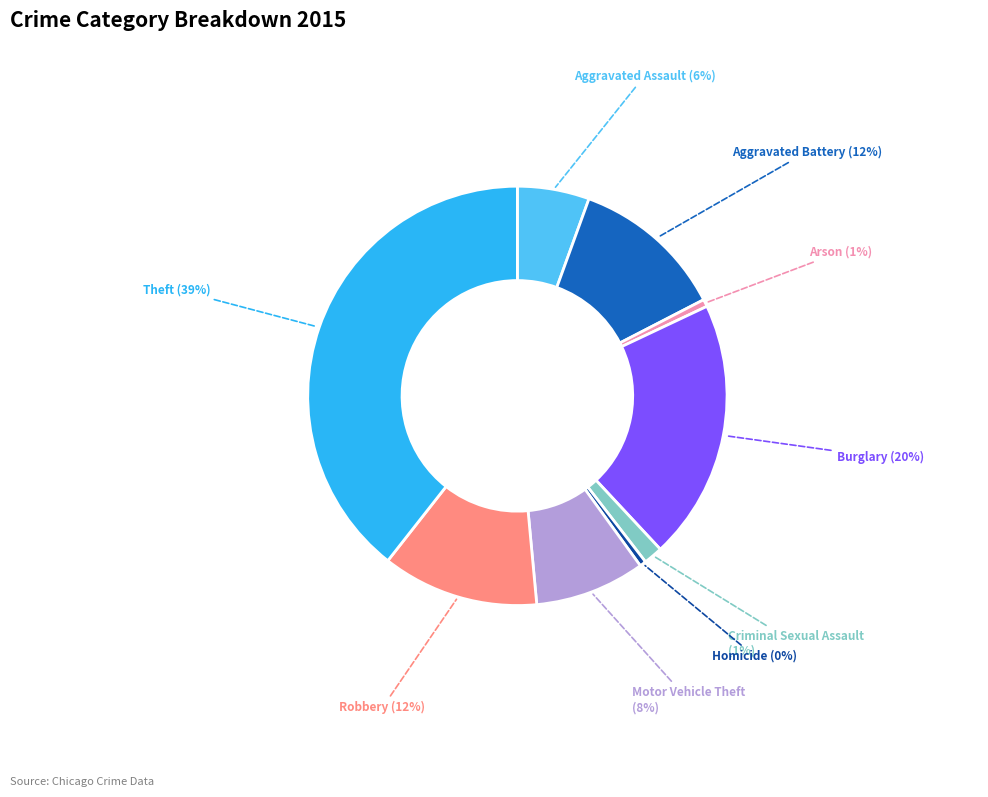

Is Motor Vehicle Theft the majority of the pie?

No